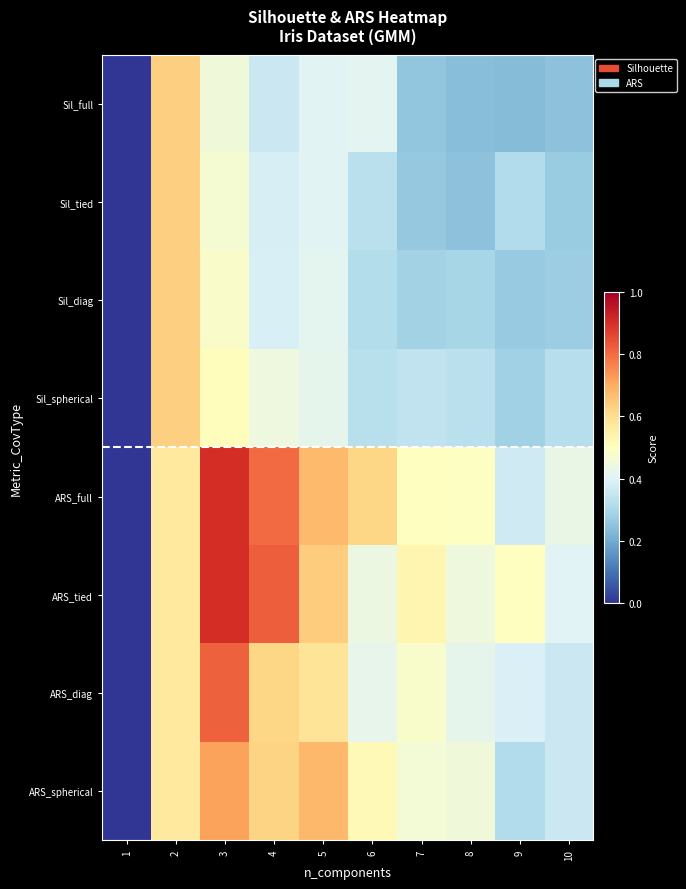

Reading right to left, list all the values displayed in this chart.

Sil_full: 10=0.2	9=0.2	8=0.2	7=0.3	6=0.4	5=0.4	4=0.4	3=0.5	2=0.6	1=0.0
Sil_tied: 10=0.3	9=0.3	8=0.2	7=0.3	6=0.3	5=0.4	4=0.4	3=0.5	2=0.6	1=0.0
Sil_diag: 10=0.3	9=0.3	8=0.3	7=0.3	6=0.3	5=0.4	4=0.4	3=0.5	2=0.6	1=0.0
Sil_spherical: 10=0.3	9=0.3	8=0.3	7=0.3	6=0.3	5=0.4	4=0.4	3=0.5	2=0.6	1=0.0
ARS_full: 10=0.4	9=0.4	8=0.5	7=0.5	6=0.6	5=0.7	4=0.8	3=0.9	2=0.6	1=0.0
ARS_tied: 10=0.4	9=0.5	8=0.4	7=0.5	6=0.4	5=0.6	4=0.8	3=0.9	2=0.6	1=0.0
ARS_diag: 10=0.4	9=0.4	8=0.4	7=0.5	6=0.4	5=0.6	4=0.6	3=0.8	2=0.6	1=0.0
ARS_spherical: 10=0.4	9=0.3	8=0.4	7=0.5	6=0.5	5=0.7	4=0.6	3=0.7	2=0.6	1=0.0